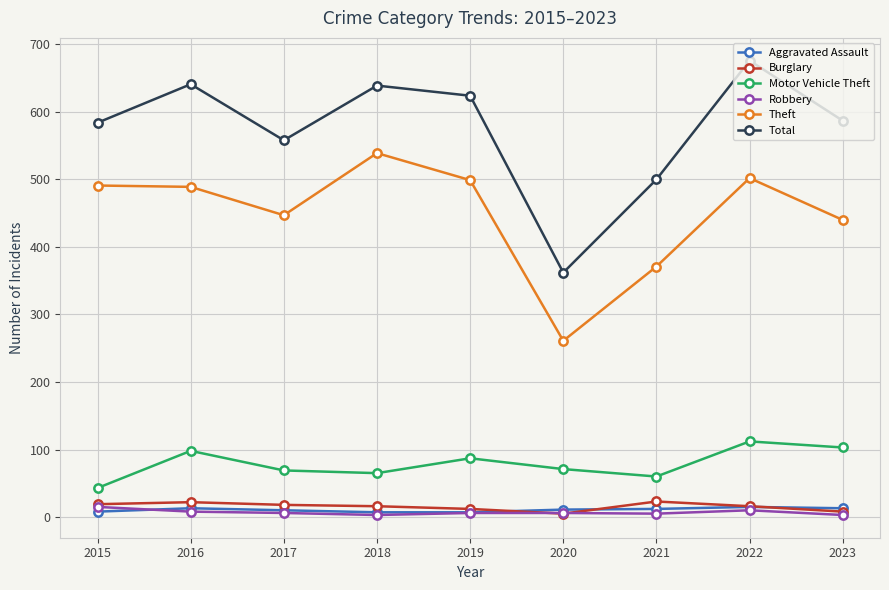

True or false: Motor Vehicle Theft and Total cross at least once.

False